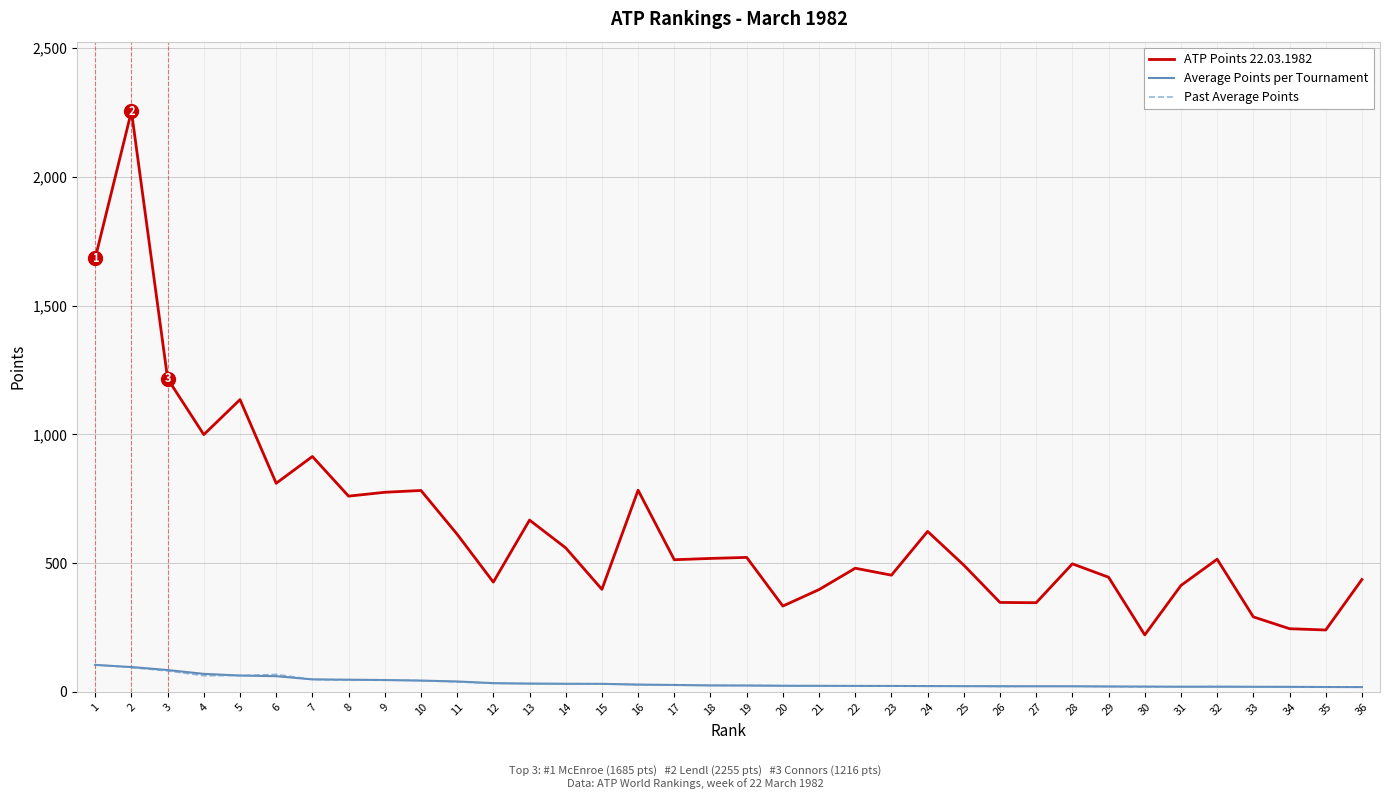

At which category is the sum across all series the highest?

2